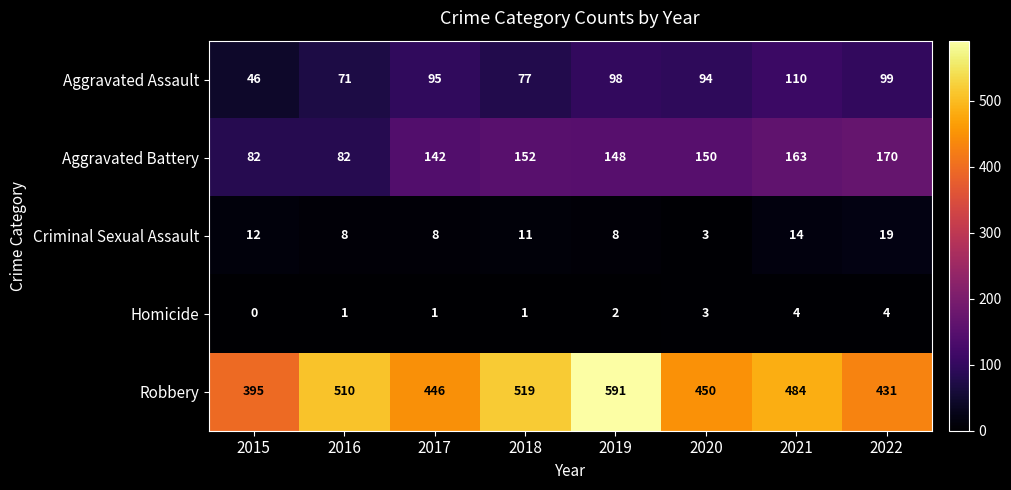

True or false: Aggravated Assault has a value of 95 at 2017.

True